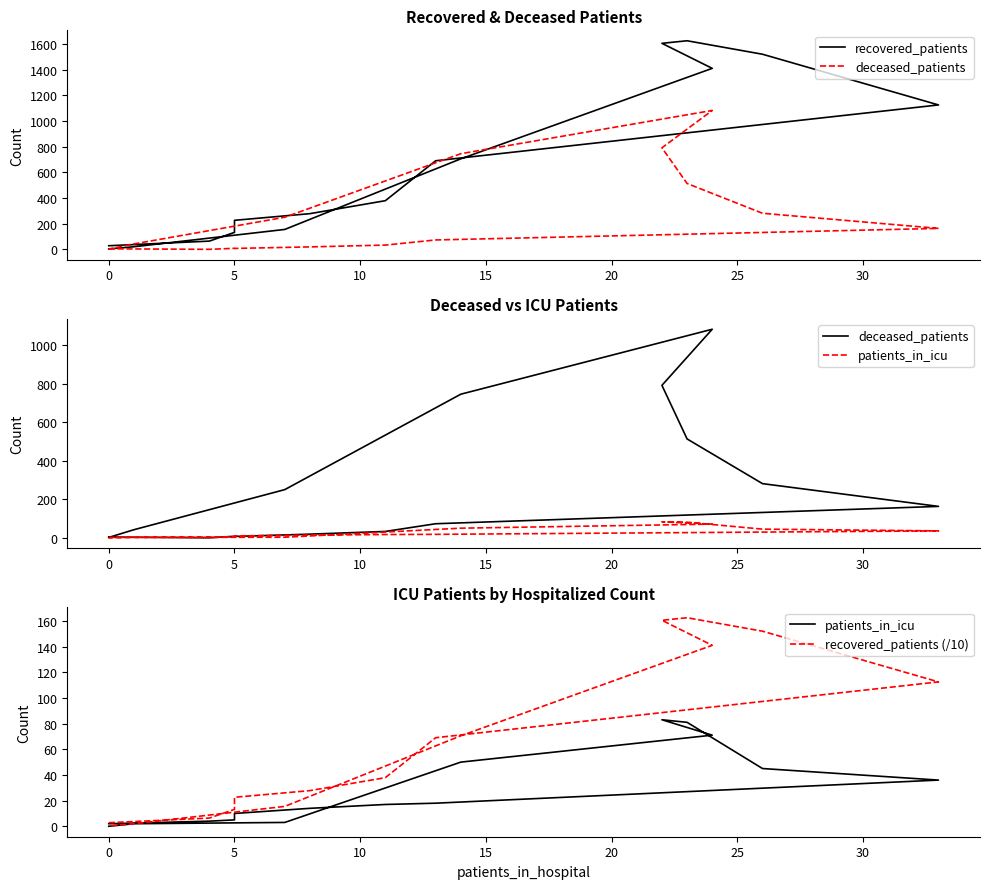

How many values in the recovered_patients series exceed 379?

7